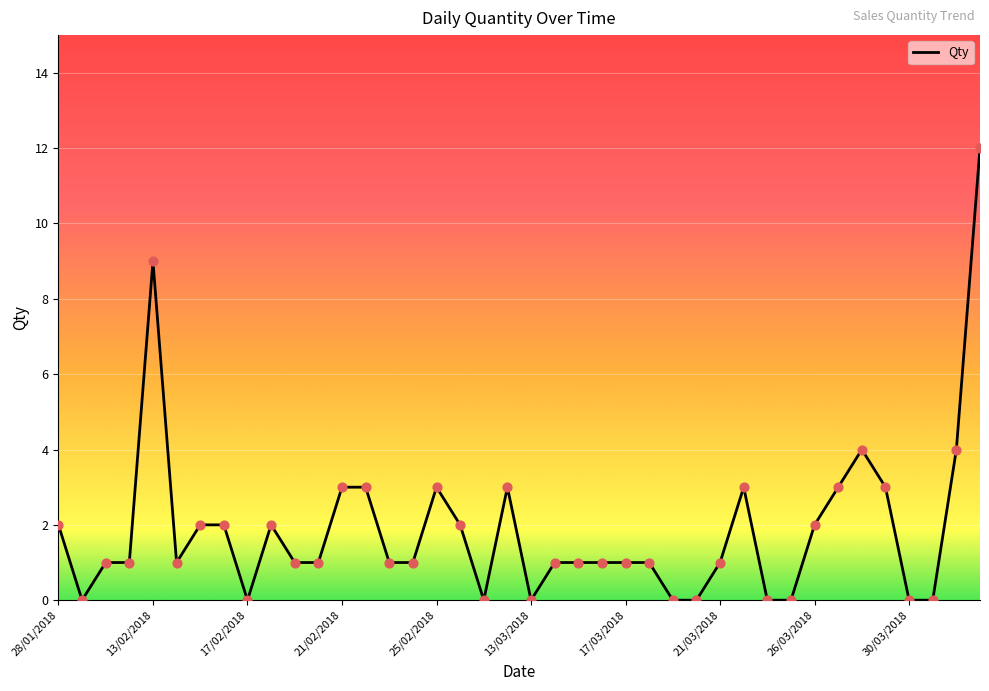

What is the difference between the maximum and minimum values?

12